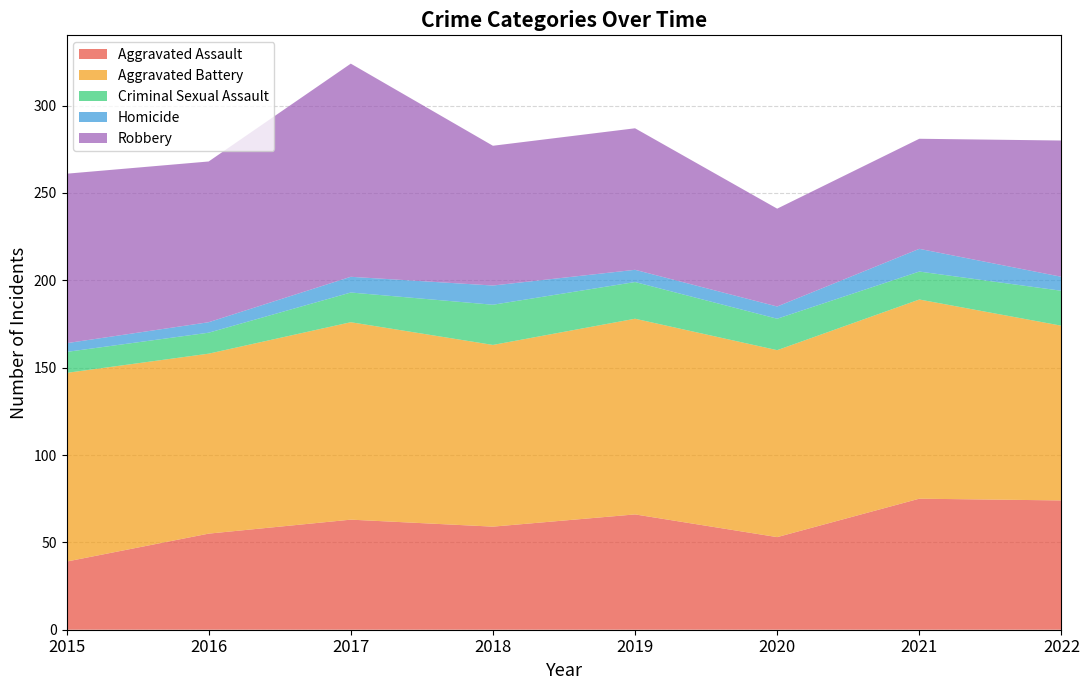

Reading left to right, what are all the values shown in this chart?

Aggravated Assault: 2015=39	2016=55	2017=63	2018=59	2019=66	2020=53	2021=75	2022=74
Aggravated Battery: 2015=108	2016=103	2017=113	2018=104	2019=112	2020=107	2021=114	2022=100
Criminal Sexual Assault: 2015=12	2016=12	2017=17	2018=23	2019=21	2020=18	2021=16	2022=20
Homicide: 2015=5	2016=6	2017=9	2018=11	2019=7	2020=7	2021=13	2022=8
Robbery: 2015=97	2016=92	2017=122	2018=80	2019=81	2020=56	2021=63	2022=78